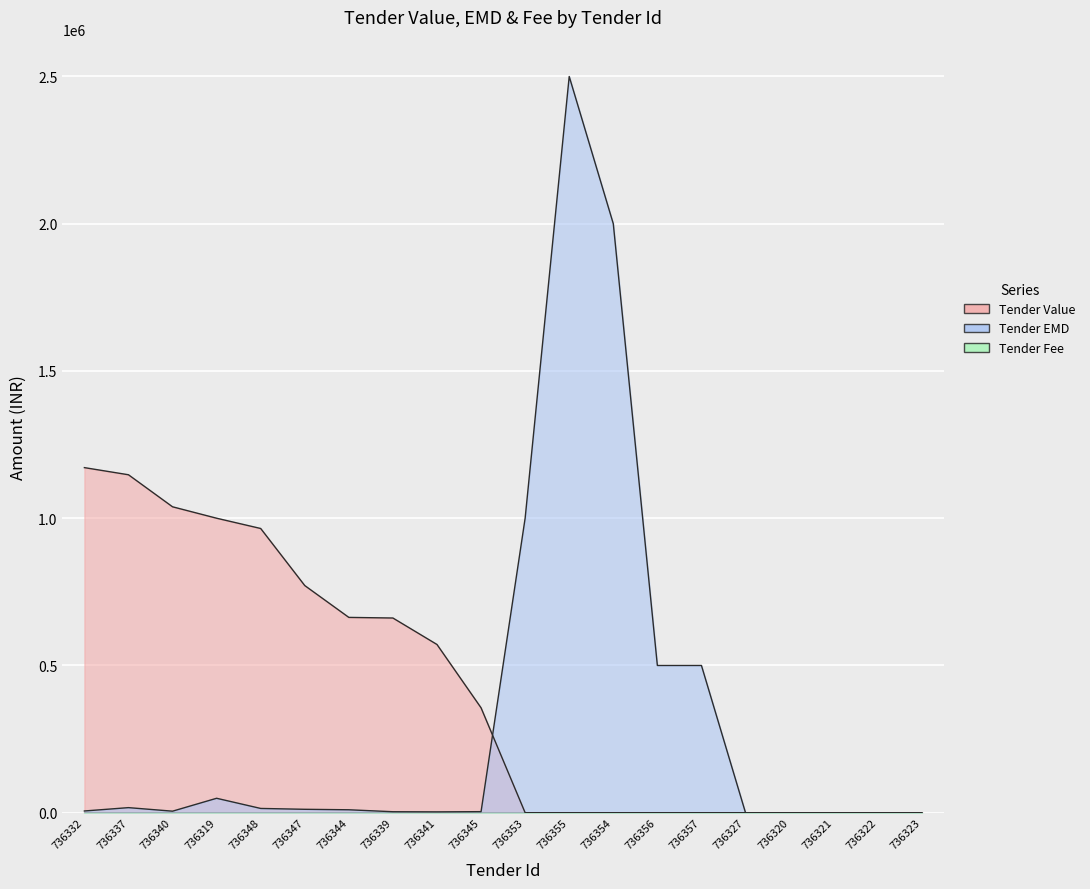

Where is Tender EMD nearest to the value 1250000?

736353